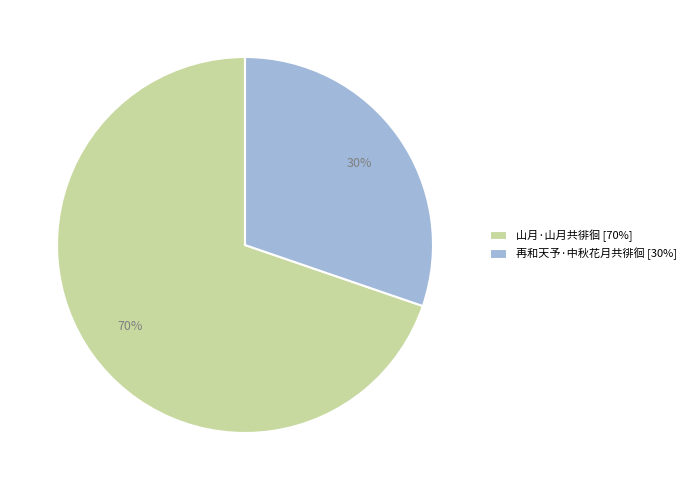

To the nearest percent, what percentage of the pie is 山月·山月共徘徊?

70%